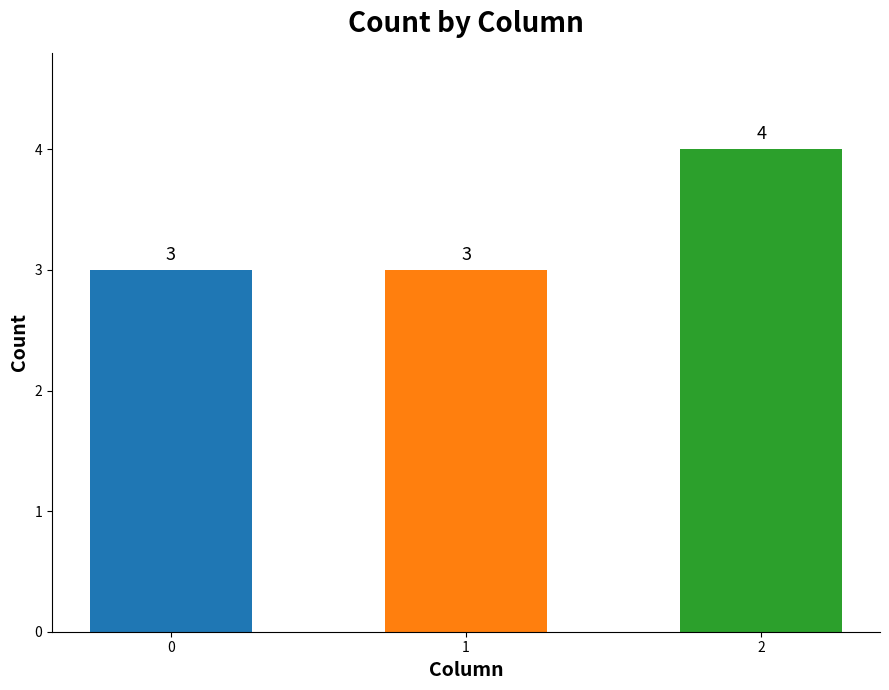

Reading left to right, list all the values displayed in this chart.

0=3	1=3	2=4